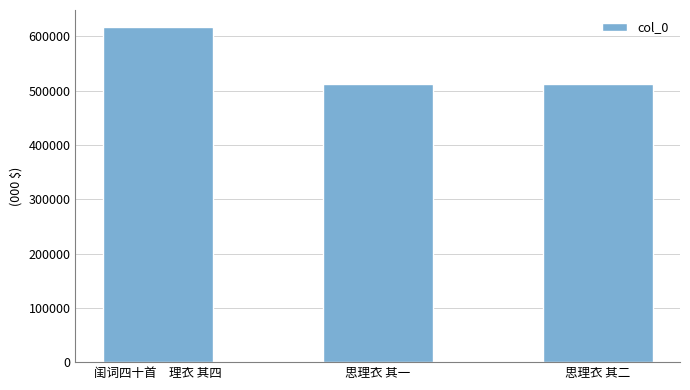

What is the label of the 1st bar from the left?

闺词四十首　理衣 其四